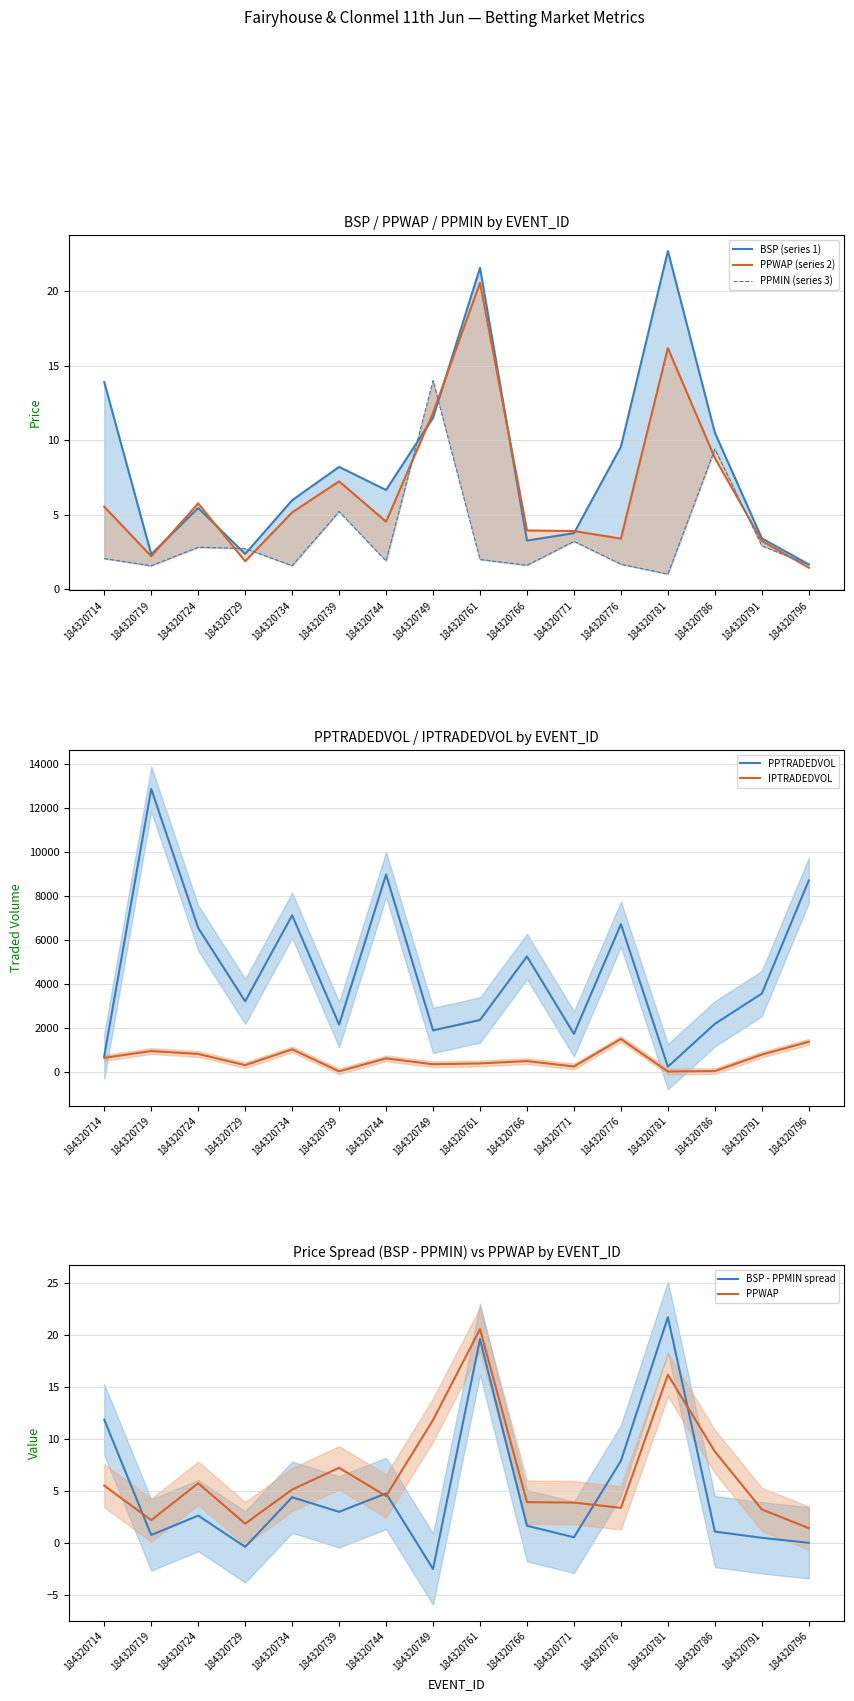

Rank the series by their maximum value, from lowest to highest.

PPMIN, PPWAP, BSP, IPTRADEDVOL, PPTRADEDVOL